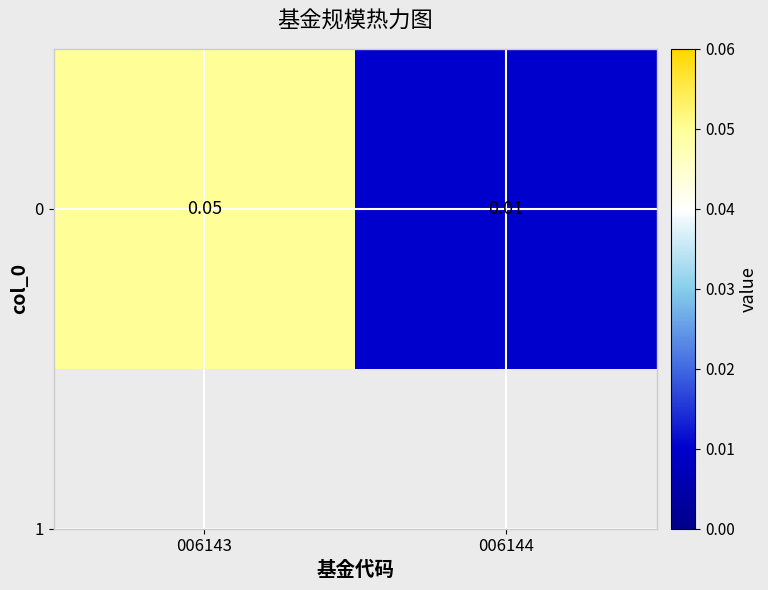

The chart shows a value of 0.1 at 006143. True or false?

True